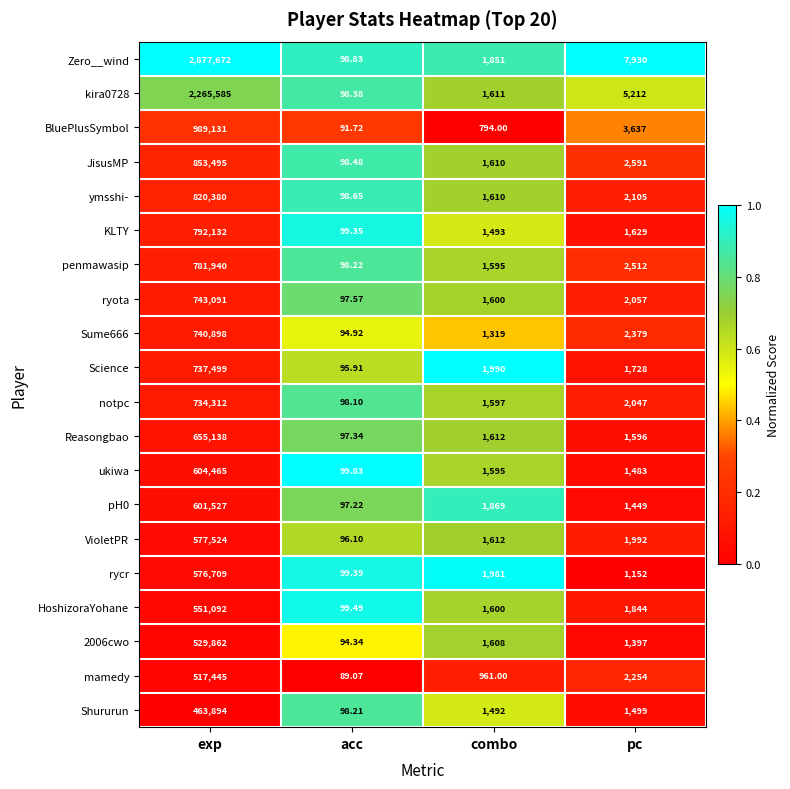

Which series has the largest range (max minus min)?

Zero__wind